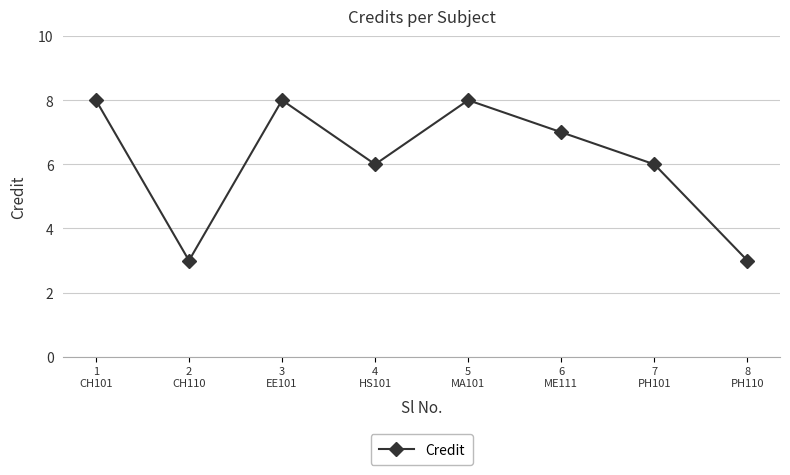

Where is the first local minimum?

2
CH110